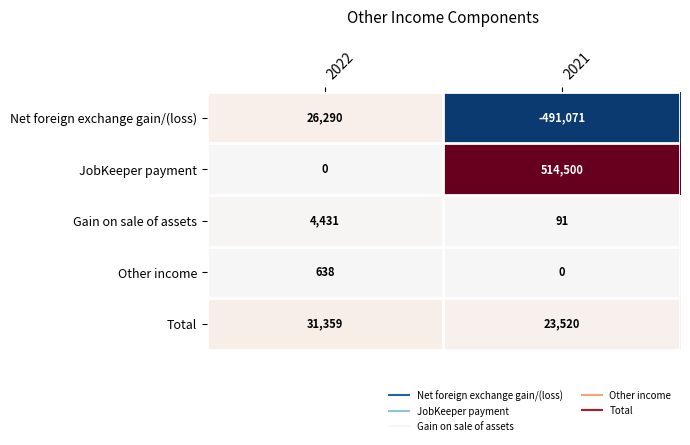

Which series has the largest total across all categories?

JobKeeper payment